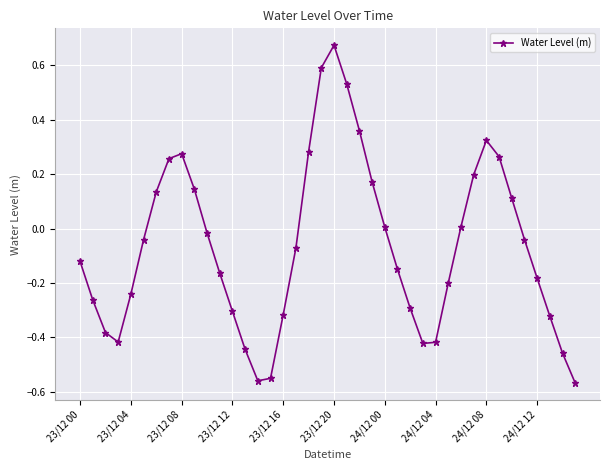

What is the difference between the maximum and minimum values?

1.2